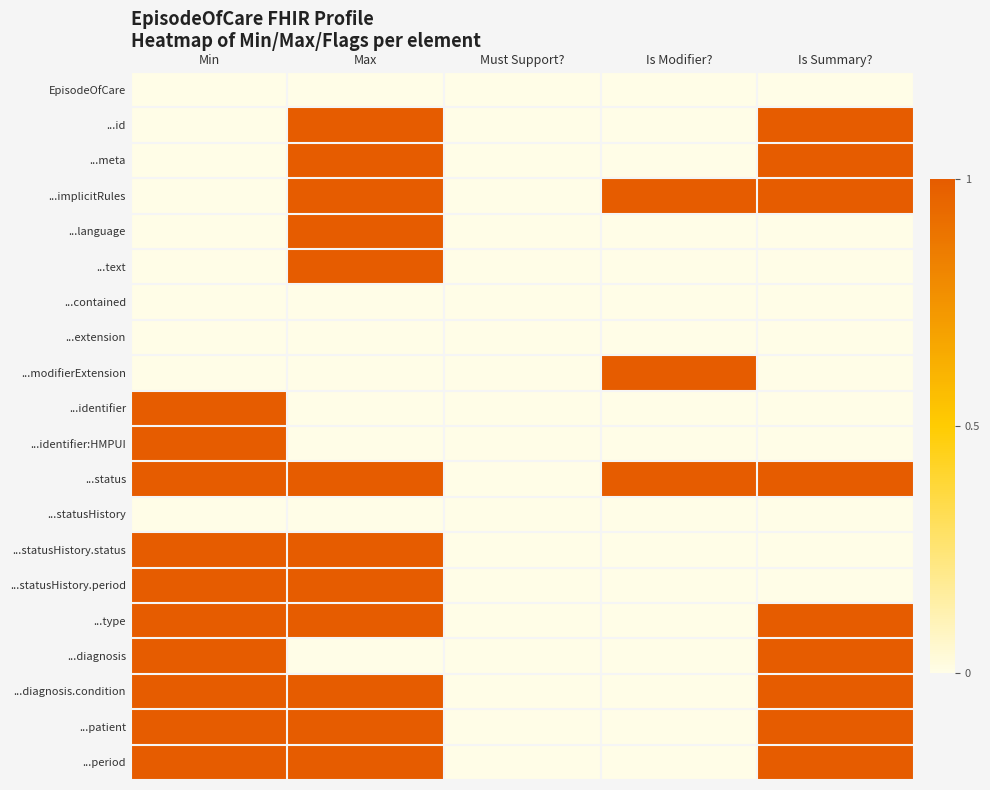

Reading left to right, list all the values displayed in this chart.

EpisodeOfCare: Min=0	Max=0	Must Support?=0	Is Modifier?=0	Is Summary?=0
...id: Min=0	Max=1	Must Support?=0	Is Modifier?=0	Is Summary?=1
...meta: Min=0	Max=1	Must Support?=0	Is Modifier?=0	Is Summary?=1
...implicitRules: Min=0	Max=1	Must Support?=0	Is Modifier?=1	Is Summary?=1
...language: Min=0	Max=1	Must Support?=0	Is Modifier?=0	Is Summary?=0
...text: Min=0	Max=1	Must Support?=0	Is Modifier?=0	Is Summary?=0
...contained: Min=0	Max=0	Must Support?=0	Is Modifier?=0	Is Summary?=0
...extension: Min=0	Max=0	Must Support?=0	Is Modifier?=0	Is Summary?=0
...modifierExtension: Min=0	Max=0	Must Support?=0	Is Modifier?=1	Is Summary?=0
...identifier: Min=1	Max=0	Must Support?=0	Is Modifier?=0	Is Summary?=0
...identifier:HMPUI: Min=1	Max=0	Must Support?=0	Is Modifier?=0	Is Summary?=0
...status: Min=1	Max=1	Must Support?=0	Is Modifier?=1	Is Summary?=1
...statusHistory: Min=0	Max=0	Must Support?=0	Is Modifier?=0	Is Summary?=0
...statusHistory.status: Min=1	Max=1	Must Support?=0	Is Modifier?=0	Is Summary?=0
...statusHistory.period: Min=1	Max=1	Must Support?=0	Is Modifier?=0	Is Summary?=0
...type: Min=1	Max=1	Must Support?=0	Is Modifier?=0	Is Summary?=1
...diagnosis: Min=1	Max=0	Must Support?=0	Is Modifier?=0	Is Summary?=1
...diagnosis.condition: Min=1	Max=1	Must Support?=0	Is Modifier?=0	Is Summary?=1
...patient: Min=1	Max=1	Must Support?=0	Is Modifier?=0	Is Summary?=1
...period: Min=1	Max=1	Must Support?=0	Is Modifier?=0	Is Summary?=1